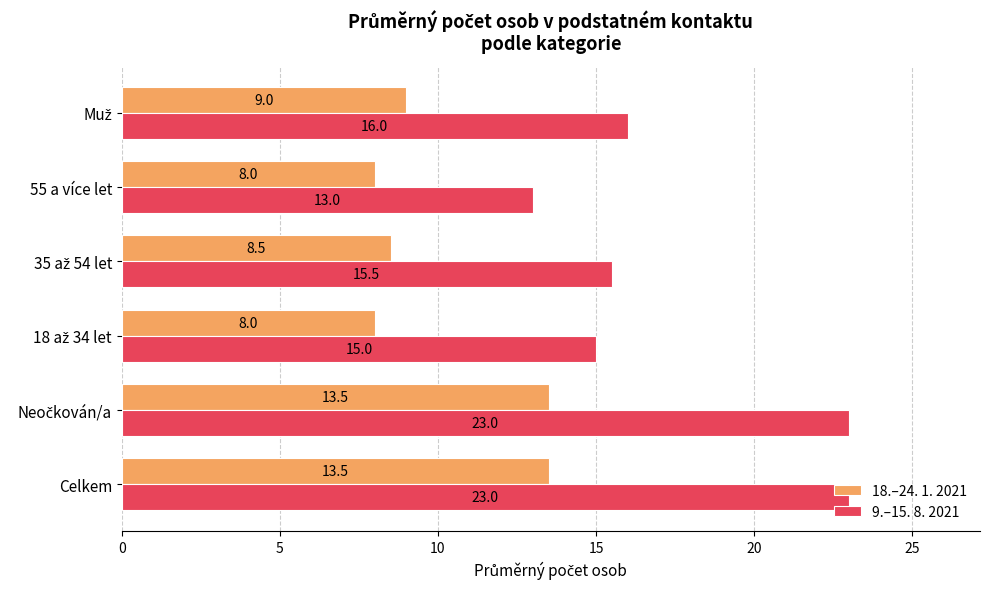

What is the lowest value of the 9.–15. 8. 2021 series?

13.0